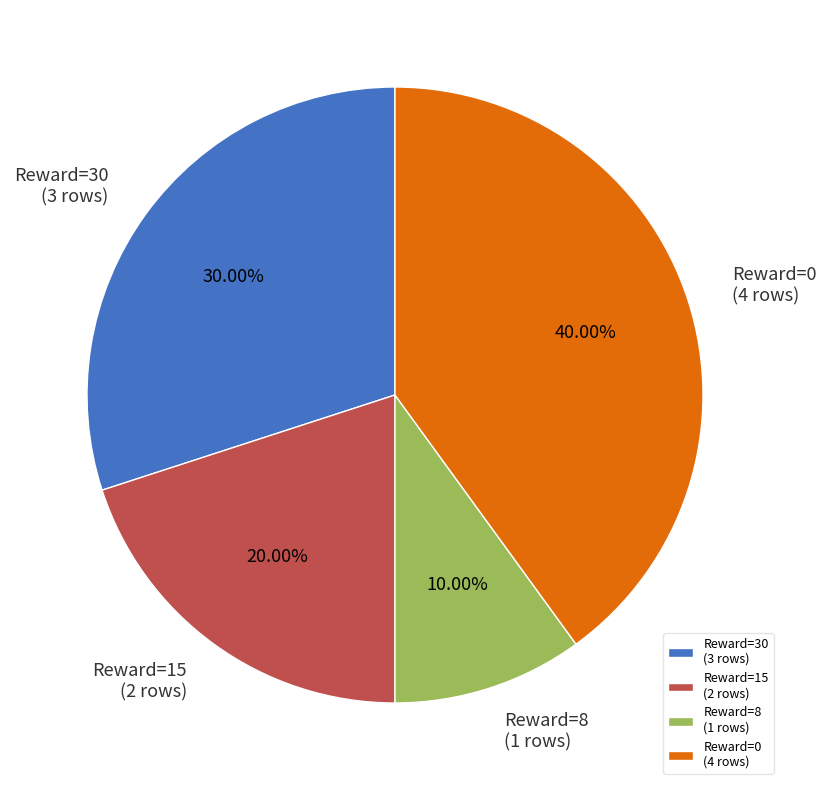

Is there any slice that represents more than half of the pie?

No